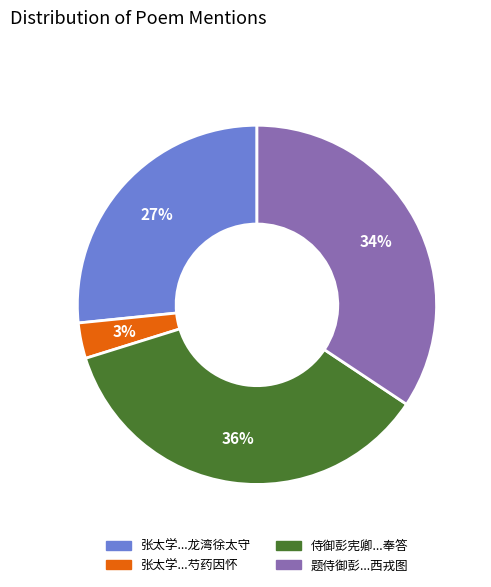

Does any single category account for the majority?

No